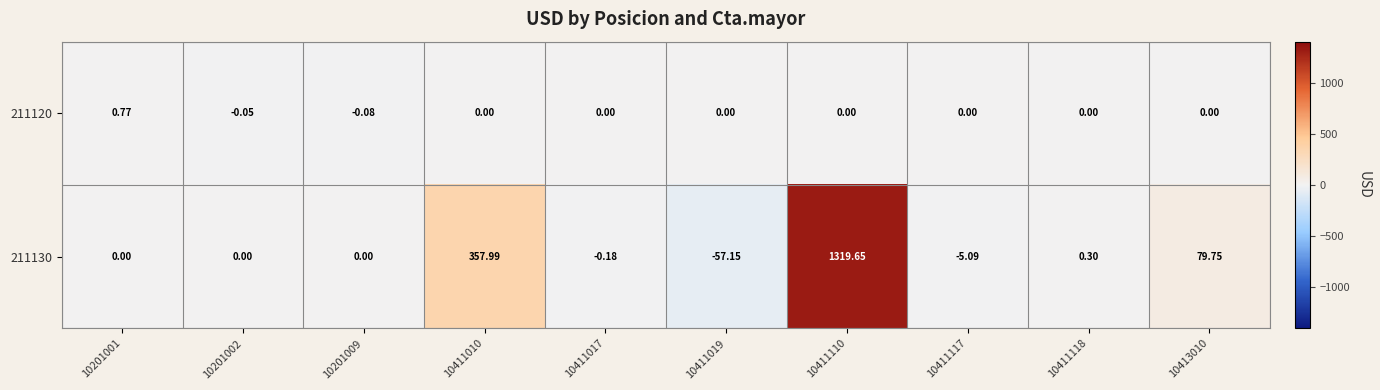

What is the total value across all series at 10411010?

358.0